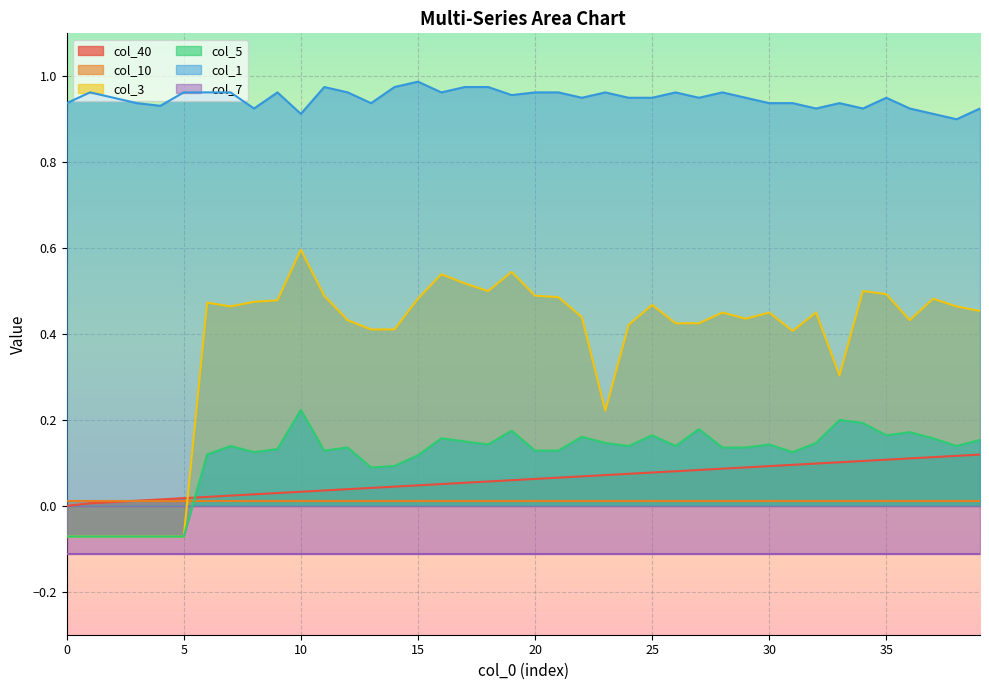

True or false: col_1 and col_5 cross at least once.

False